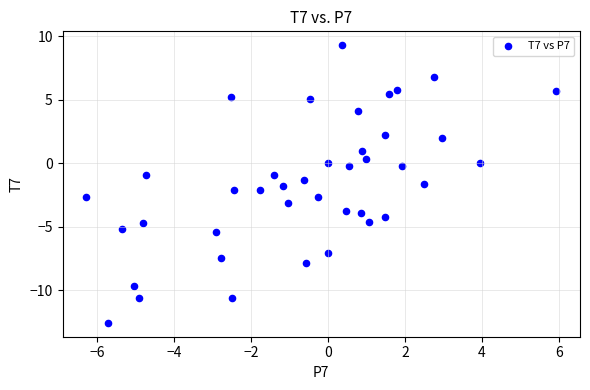

What is the range of Y values (max minus min)?

21.9